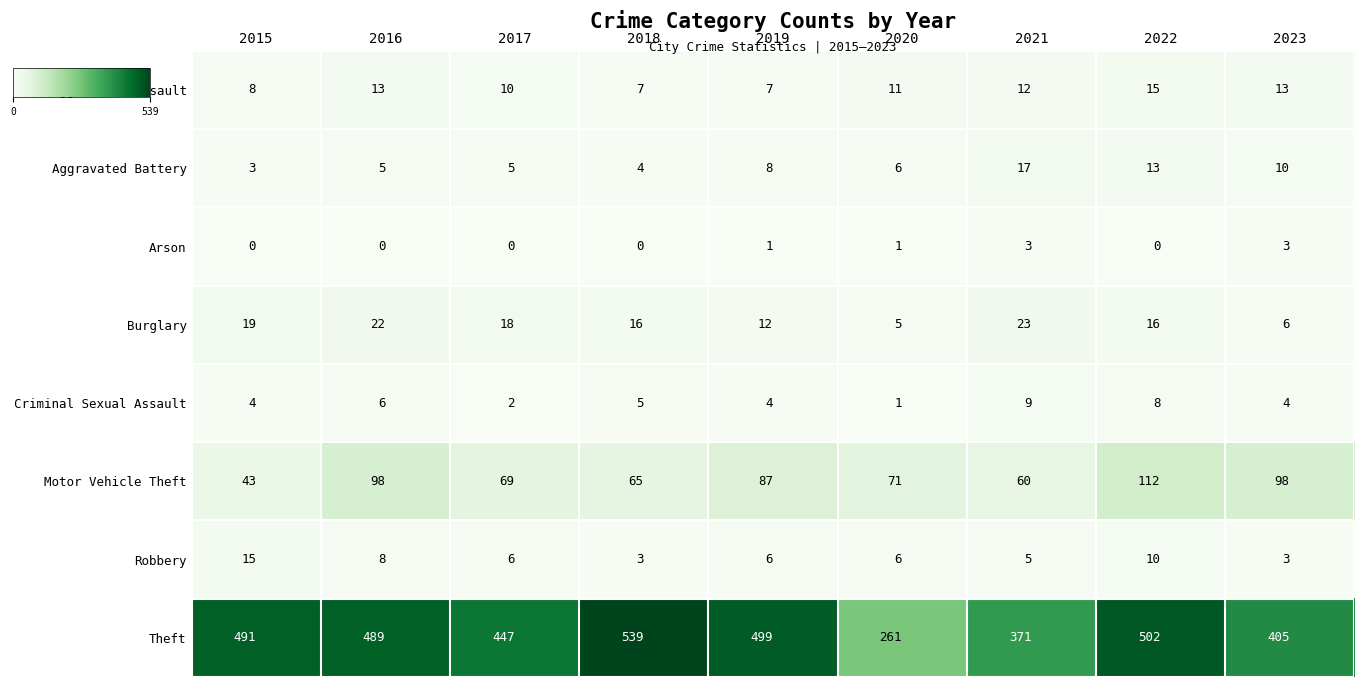

Count the number of data series in this chart.

8